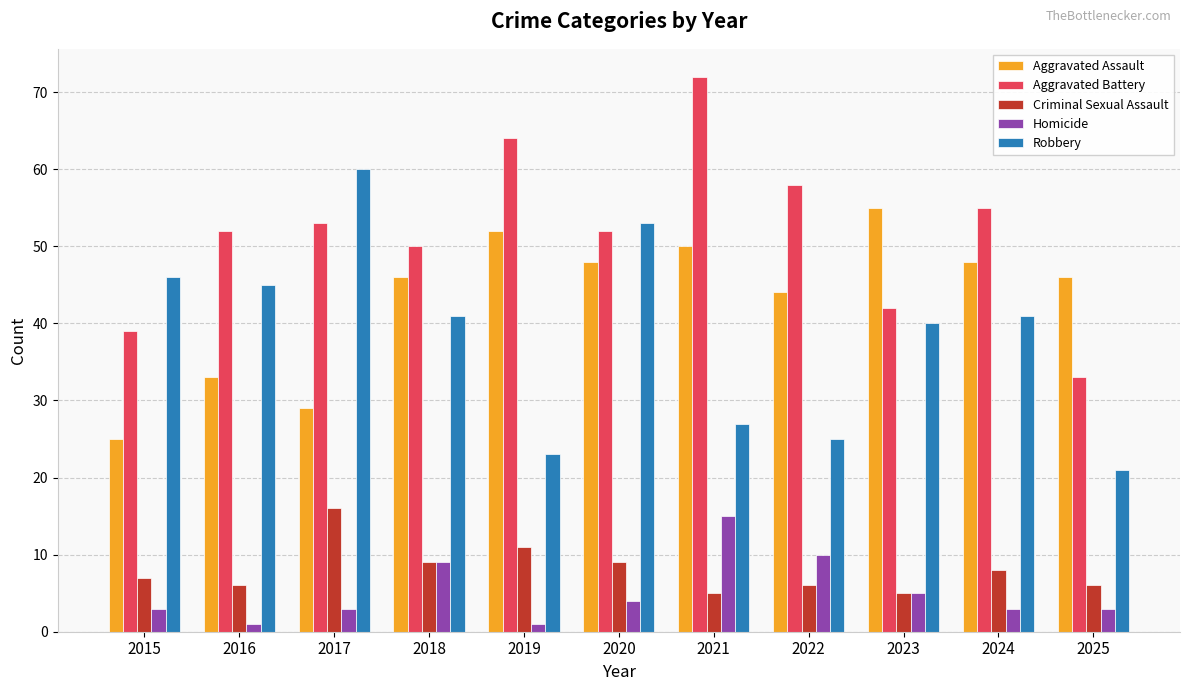

What is the highest value of the Aggravated Battery series?

72